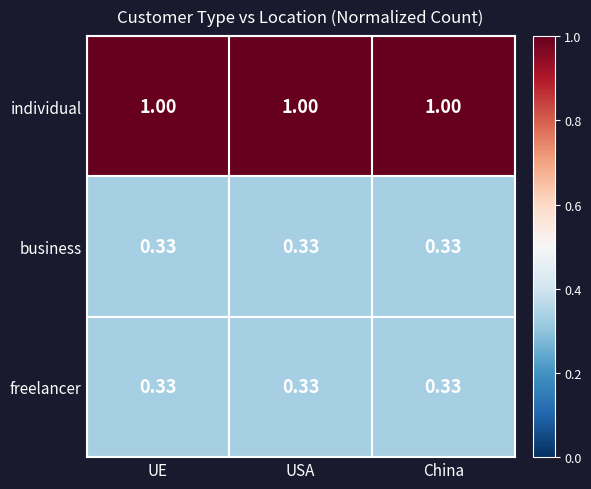

Is the value of business at China greater than the value of individual at UE?

No